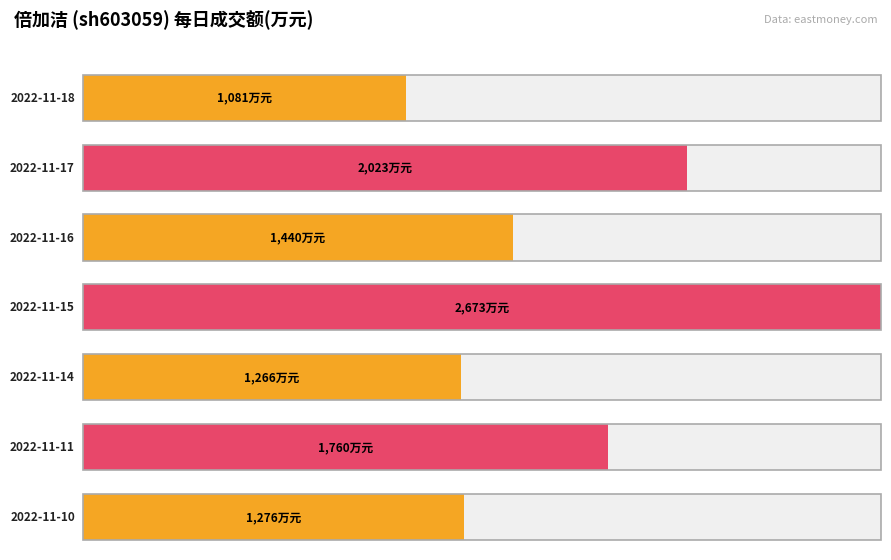

How many series are shown in this chart?

1